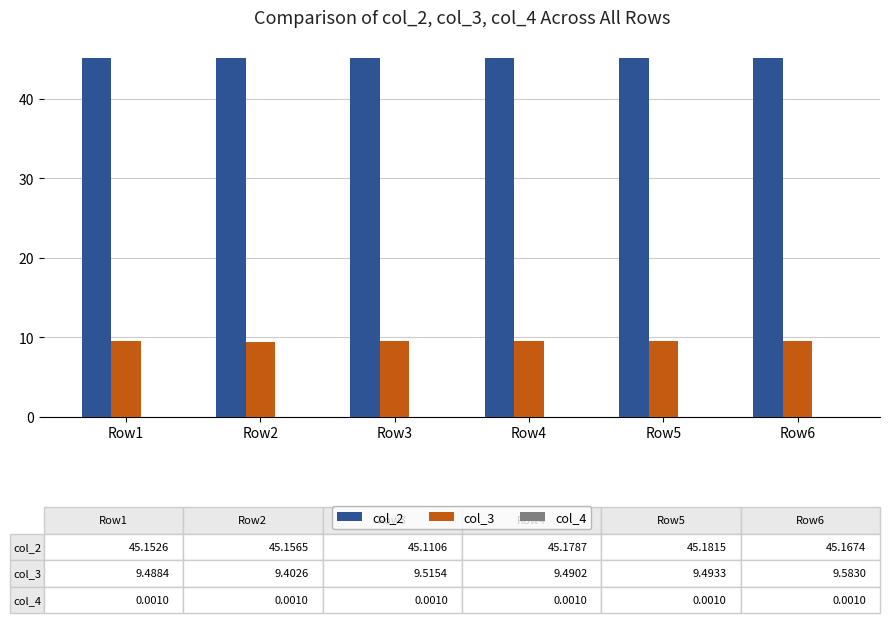

What is the highest value of the col_3 series?

9.6